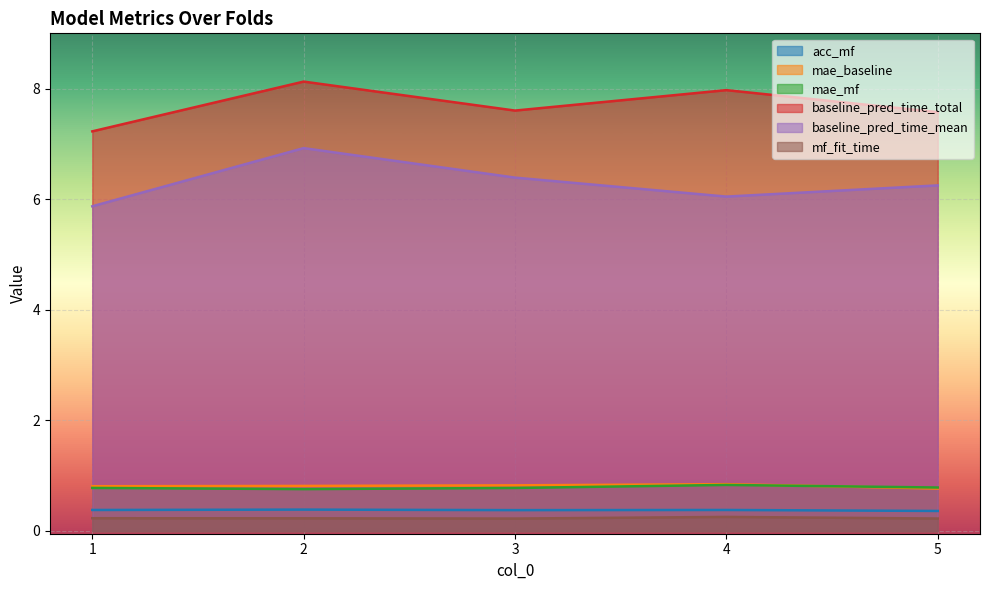

Rank the series by their maximum value, from highest to lowest.

baseline_pred_time_total, baseline_pred_time_mean, mae_baseline, mae_mf, acc_mf, mf_fit_time